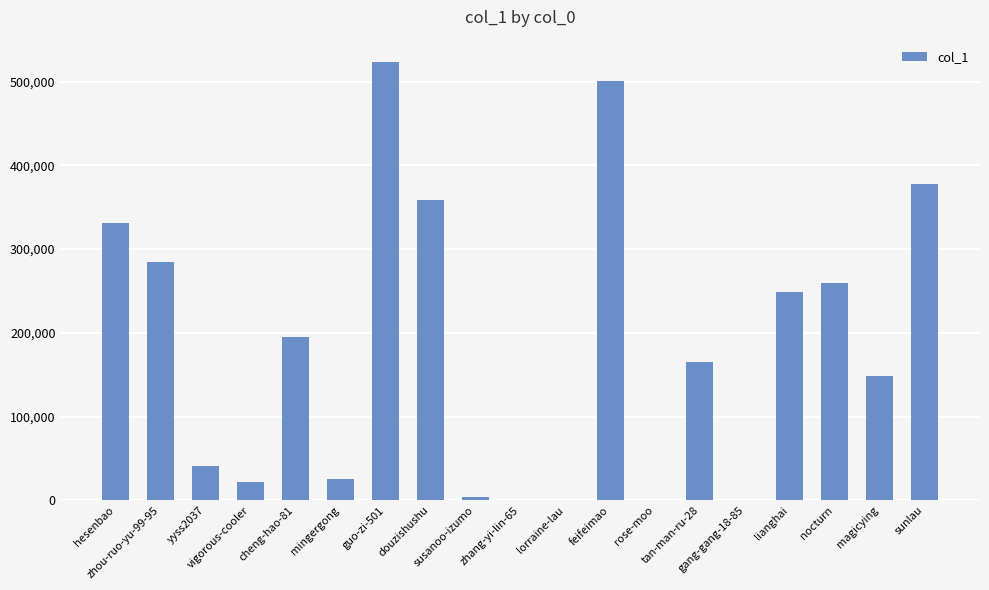

Where is the data nearest to the value 261885?

nocturn